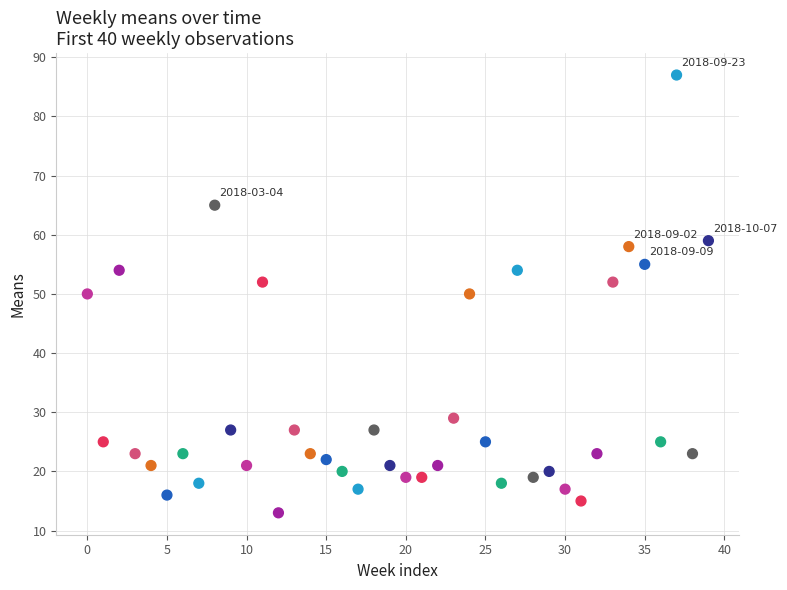

What is the range of Y values (max minus min)?

74